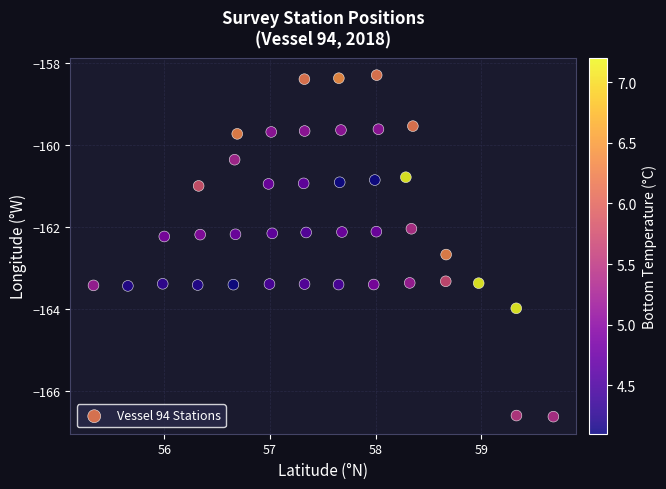

What is the range of Y values (max minus min)?

8.3